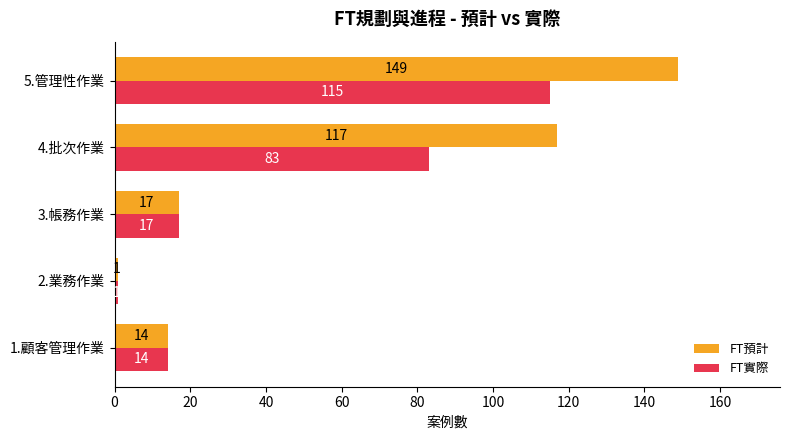

At which label does FT實際 reach its peak?

5.管理性作業